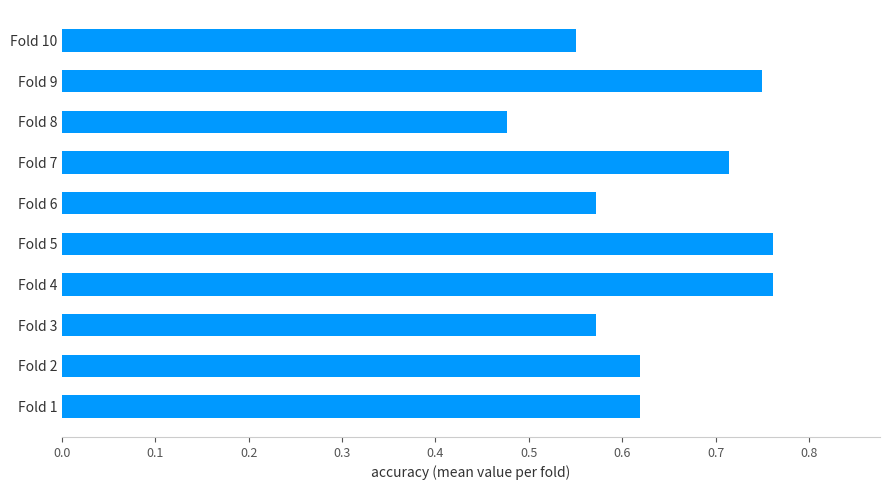

The chart shows a value of 0.4 at Fold 2. True or false?

False